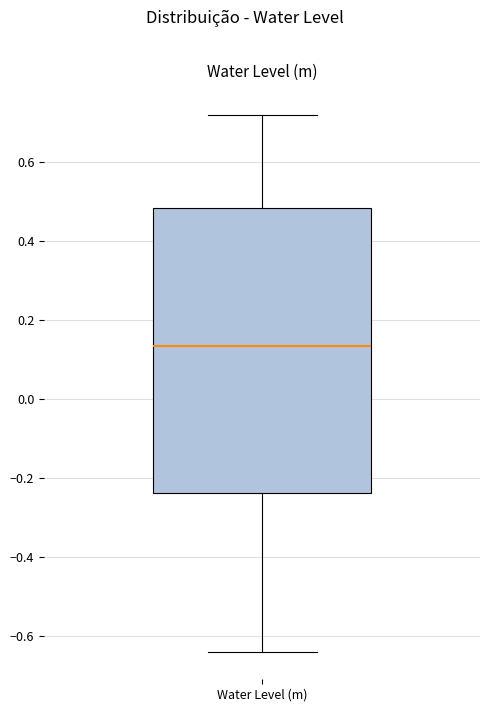

Read this box plot against the y-axis: the position of the median line, the range covered by the box, and the ends of both whiskers. The values are not printed on the chart, so give them approximately, as read against the axis.

median 0.14, box -0.24 to 0.48, whiskers -0.64 to 0.72